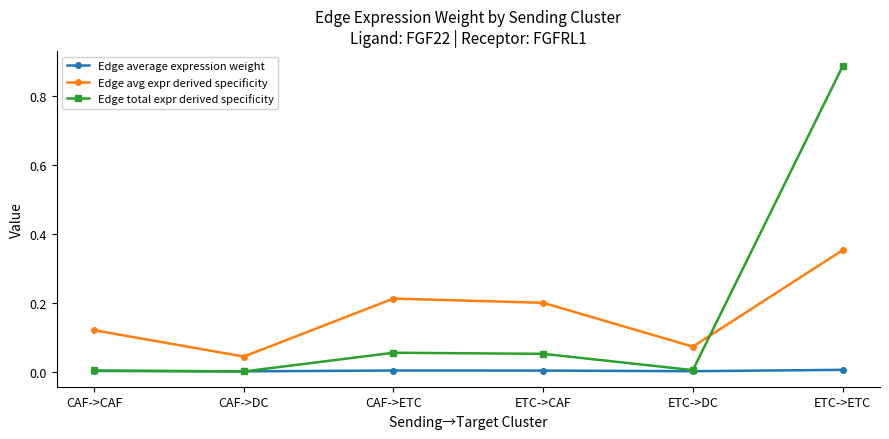

Which series changed the most between CAF->DC and ETC->CAF?

Edge avg expr derived specificity